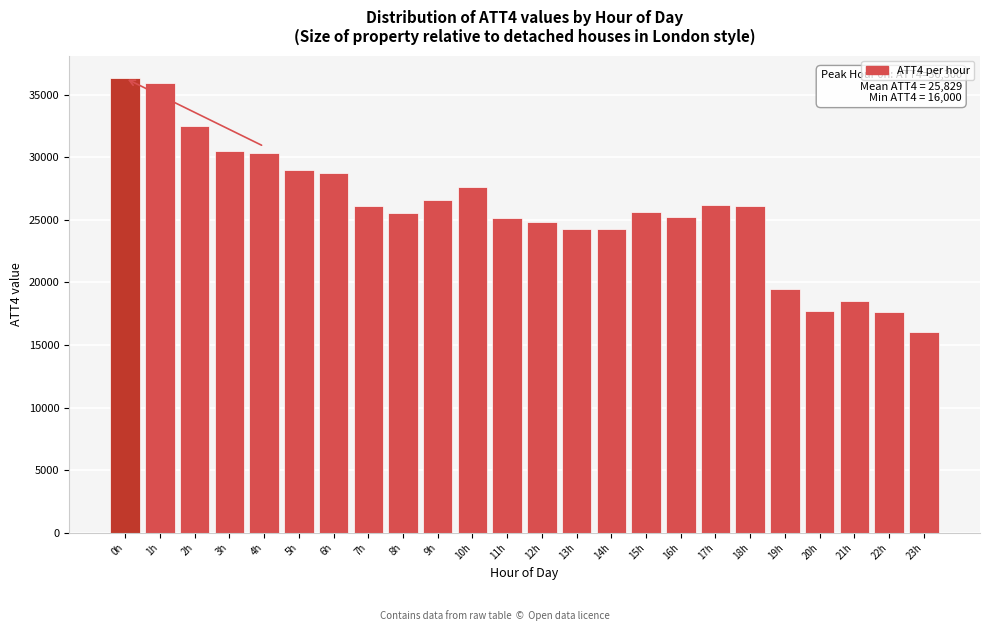

What value does the data have at 9h?

26600